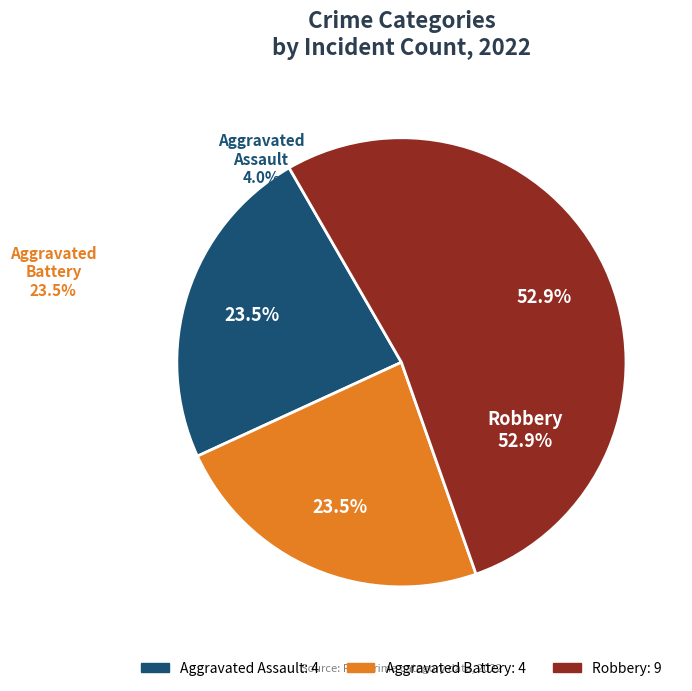

Which slice is the largest?

Robbery